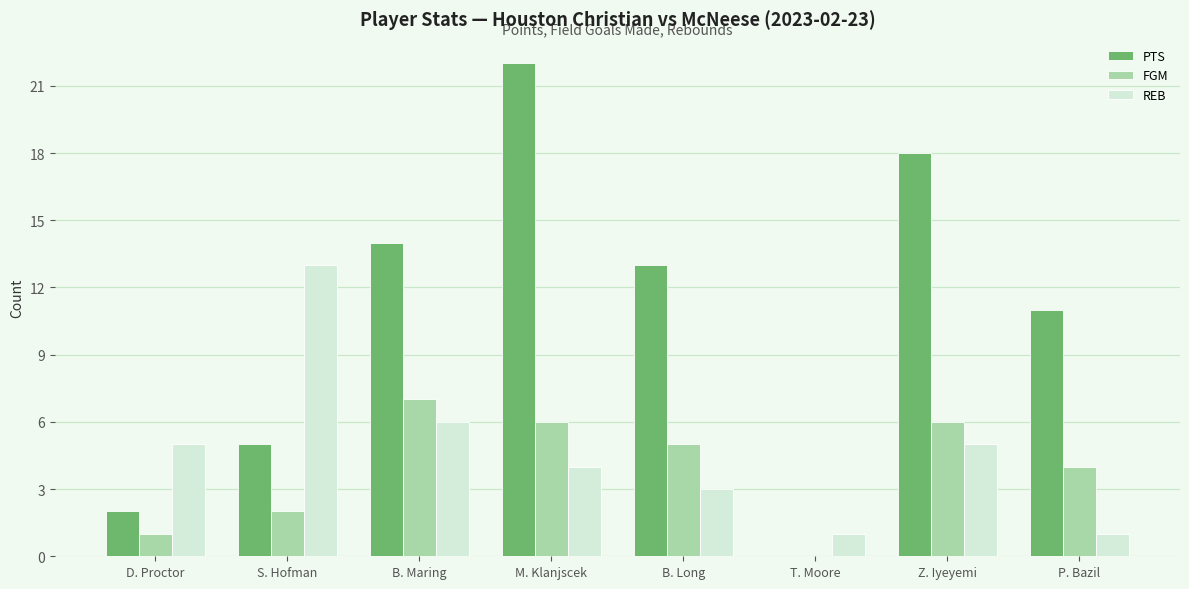

The PTS series shows 9 at S. Hofman. True or false?

False